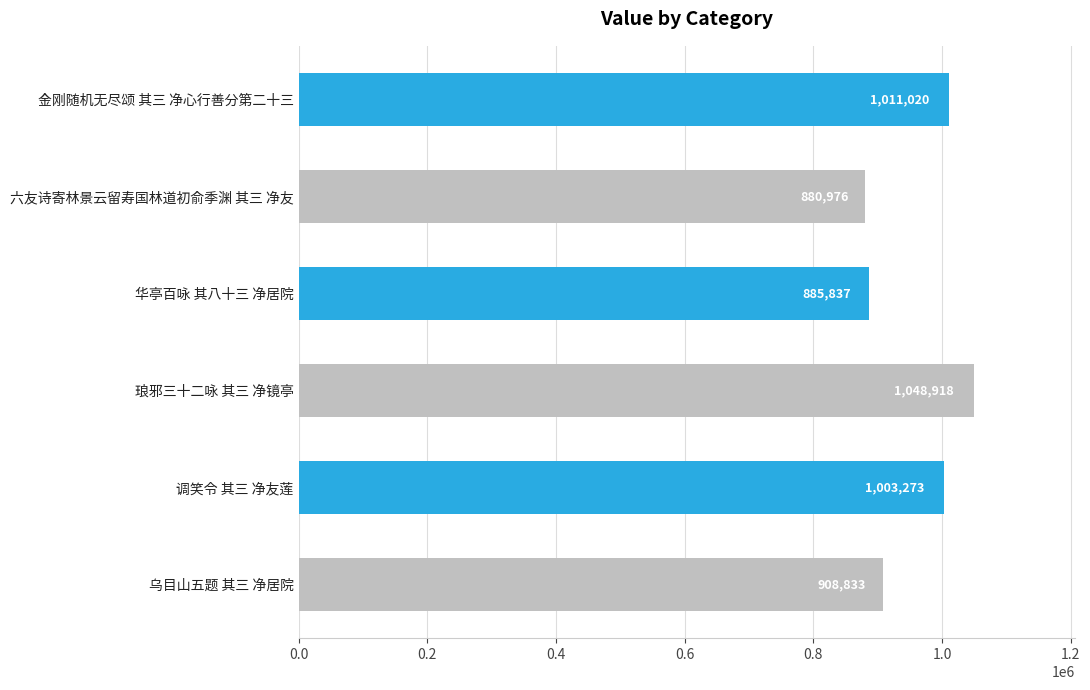

What is the sum of all values?

5738857